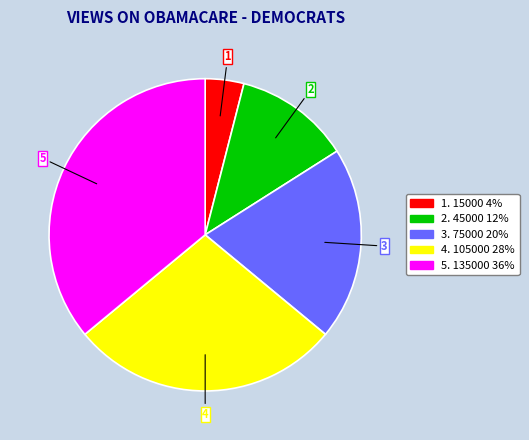

Is there any slice that represents more than half of the pie?

No